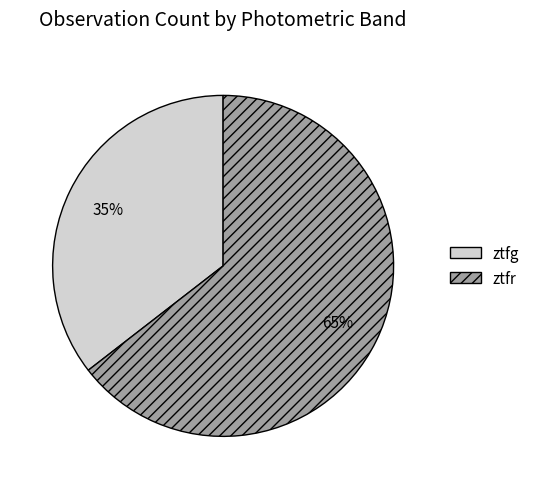

Between ztfr and ztfg, which is larger?

ztfr